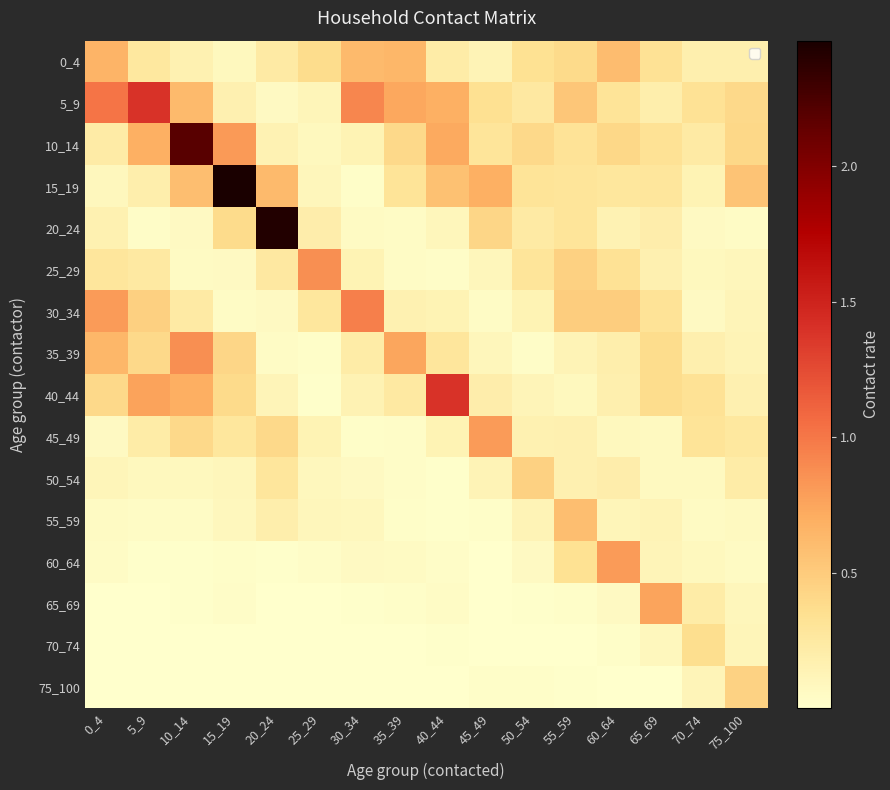

Which series changed the most between 45_49 and 55_59?

45_49